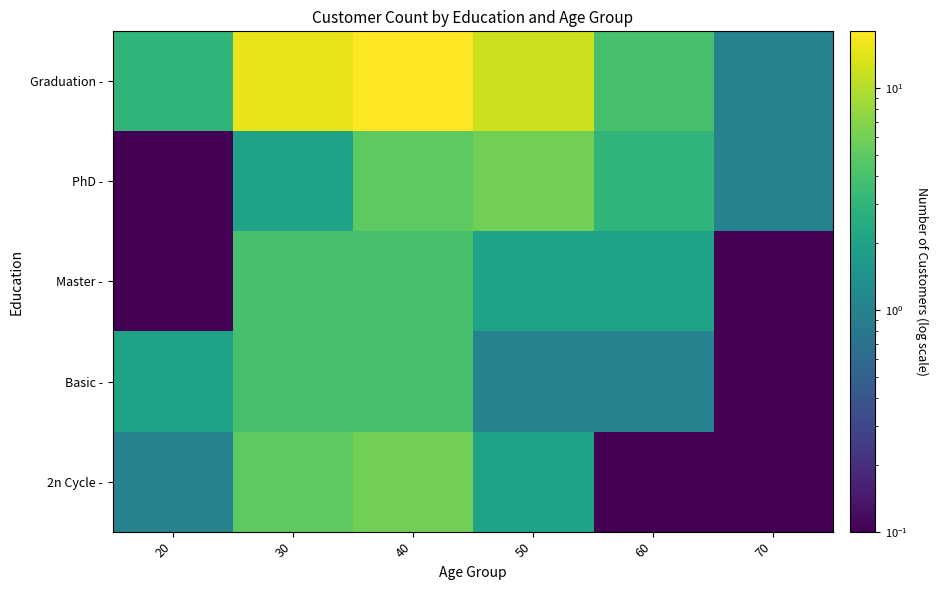

Reading left to right, what are all the values shown in this chart?

Graduation -: 20=3.0	30=15.0	40=18.0	50=12.0	60=4.0	70=1.0
PhD -: 20=0.1	30=2.0	40=5.0	50=6.0	60=3.0	70=1.0
Master -: 20=0.1	30=4.0	40=4.0	50=2.0	60=2.0	70=0.1
Basic -: 20=2.0	30=4.0	40=4.0	50=1.0	60=1.0	70=0.1
2n Cycle -: 20=1.0	30=5.0	40=6.0	50=2.0	60=0.1	70=0.1